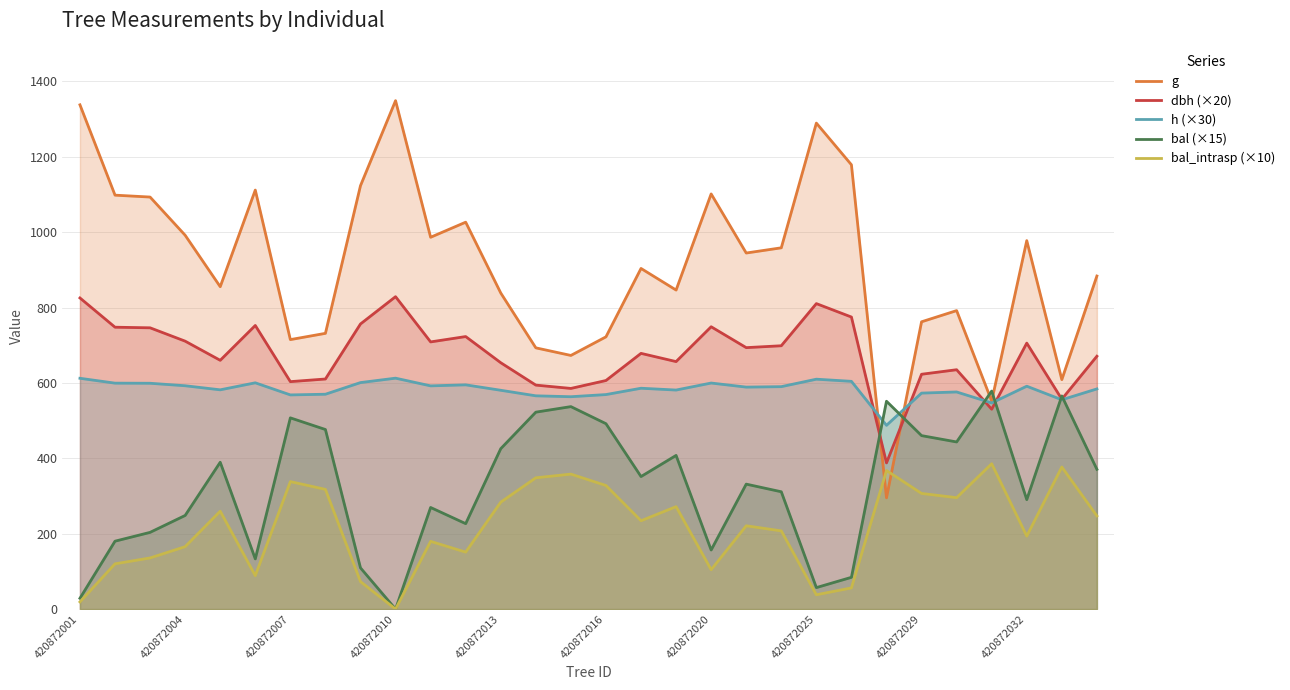

After their last crossing, which series has the higher values: bal (×15) or g?

g